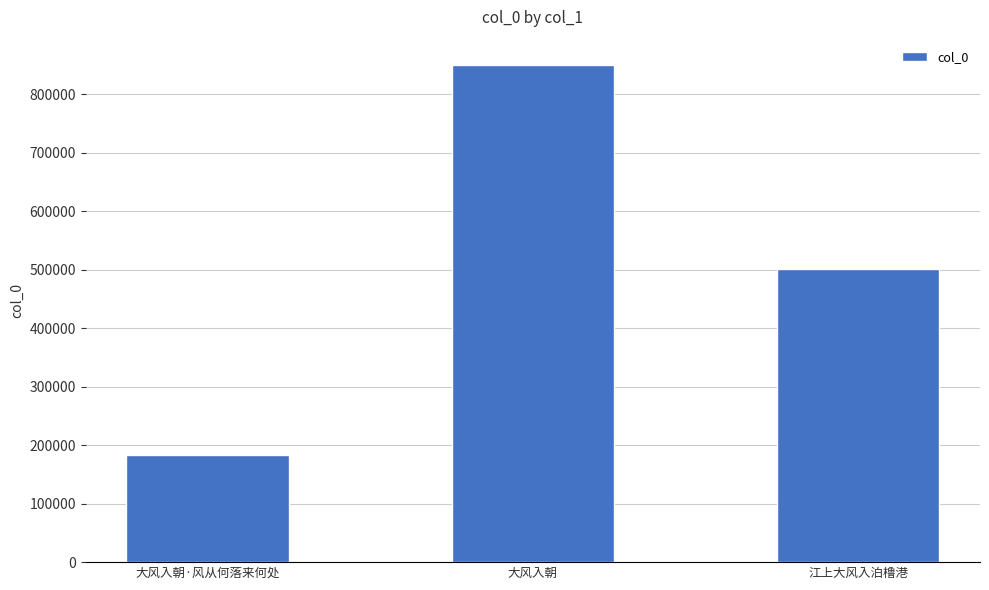

At which label is the value closest to 516885?

江上大风入泊橹港